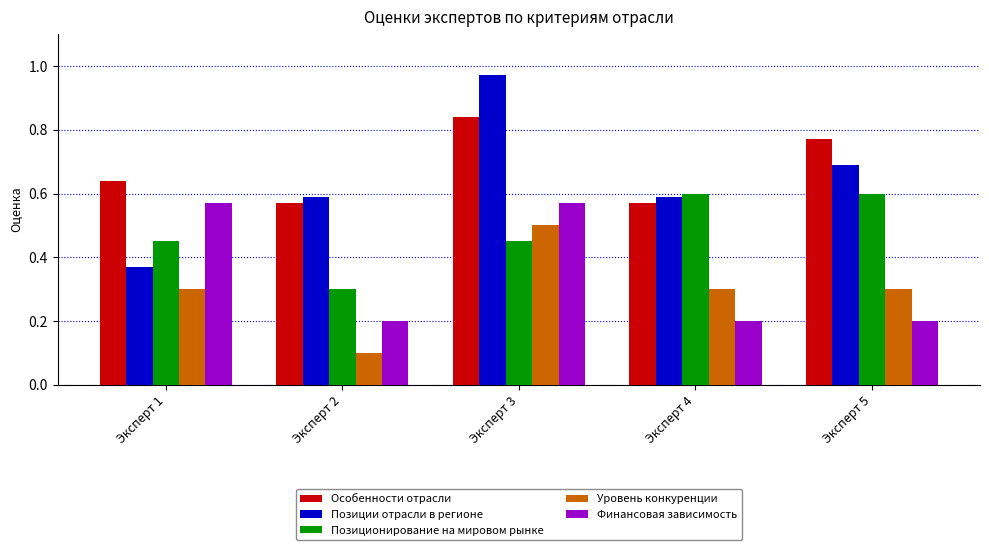

What is the sum of the Позиционирование на мировом рынке values at Эксперт 5 and Эксперт 1?

1.1